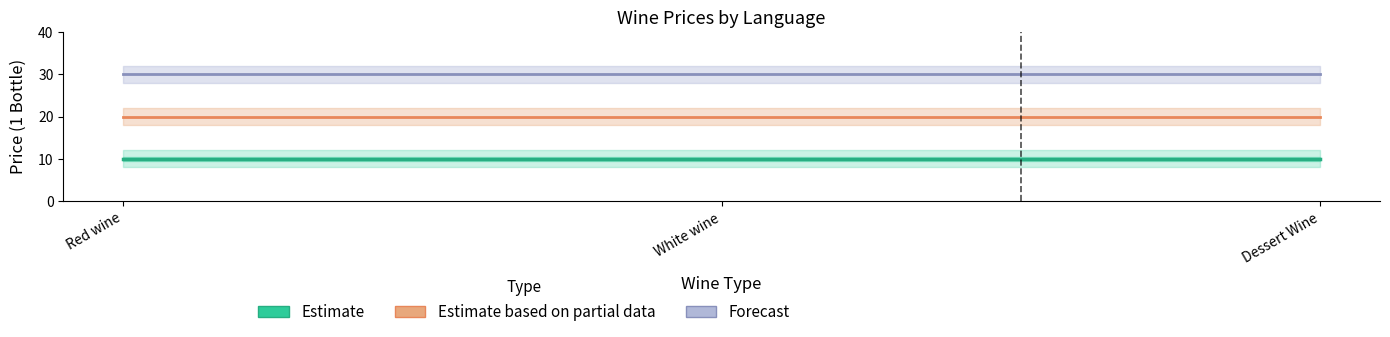

True or false: Estimate has a value of 2 at Red wine.

False